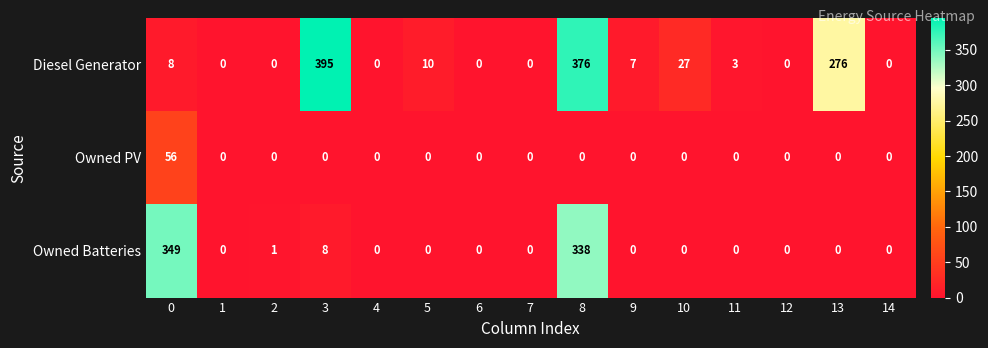

Which series has the widest spread of values?

Diesel Generator